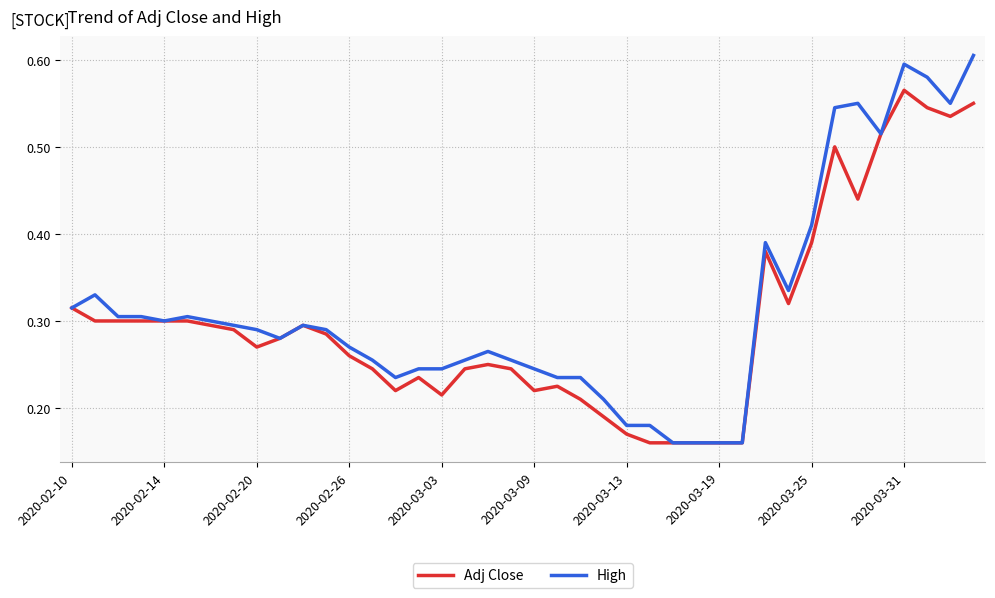

List the series in order of their peak value, lowest first.

Adj Close, High